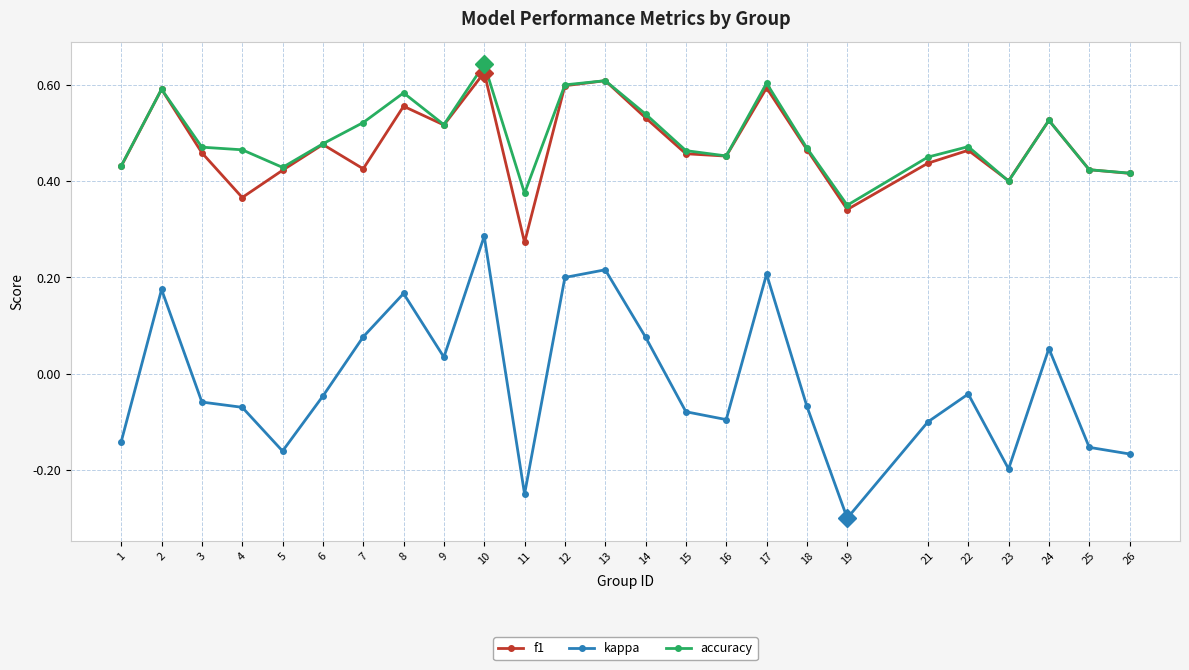

Does the chart display data point markers on the line(s)?

Yes